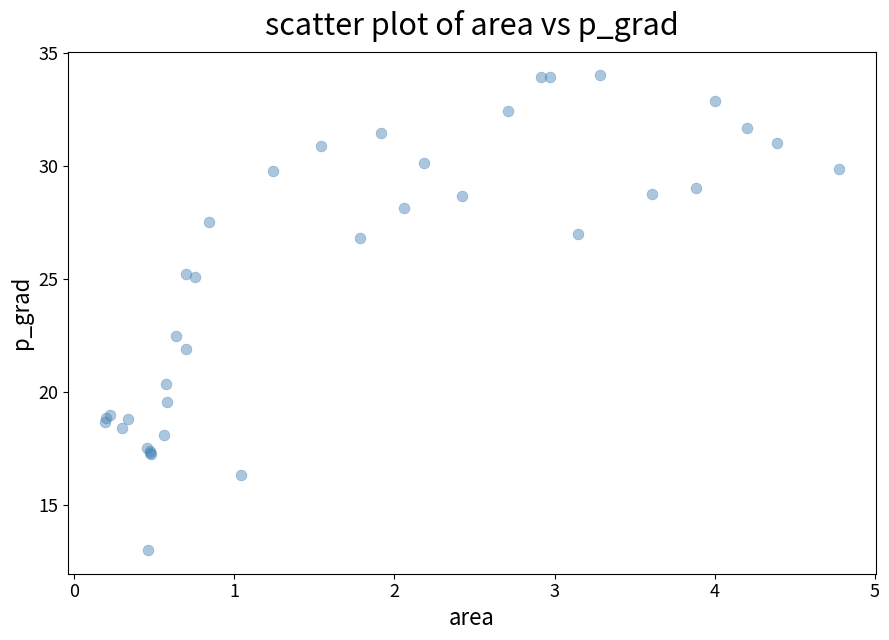

What Y value in the scatter plot is closest to 23?

22.5